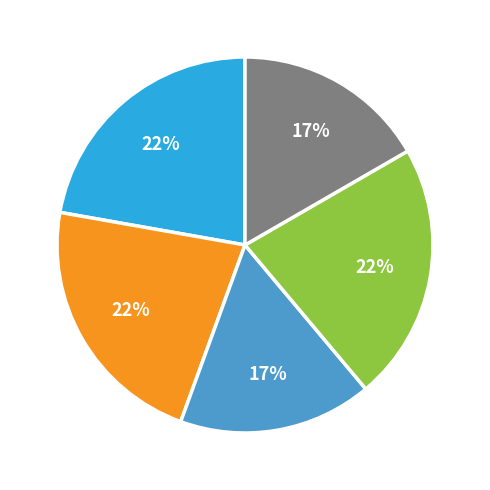

To the nearest percent, what is the average slice percentage?

20%